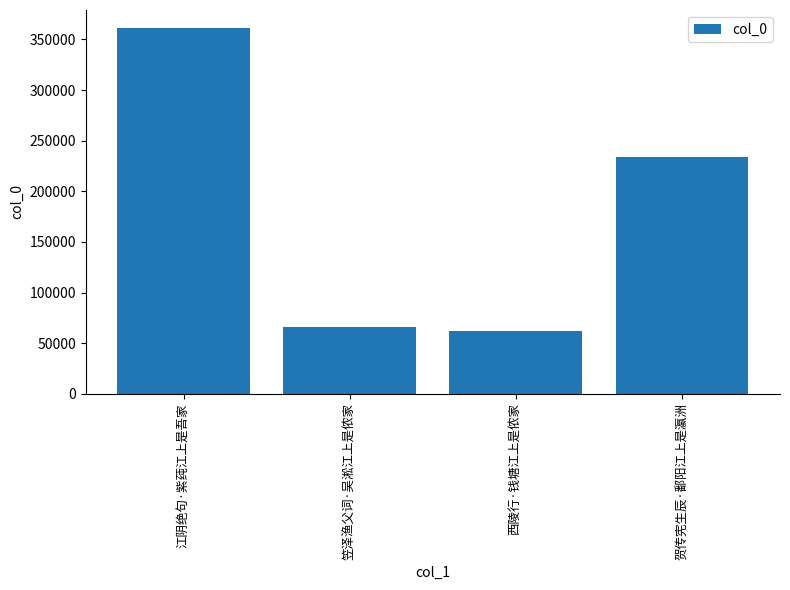

Between 贺传宪生辰·鄱阳江上是瀛洲 and 西陵行·钱塘江上是侬家, which is larger?

贺传宪生辰·鄱阳江上是瀛洲